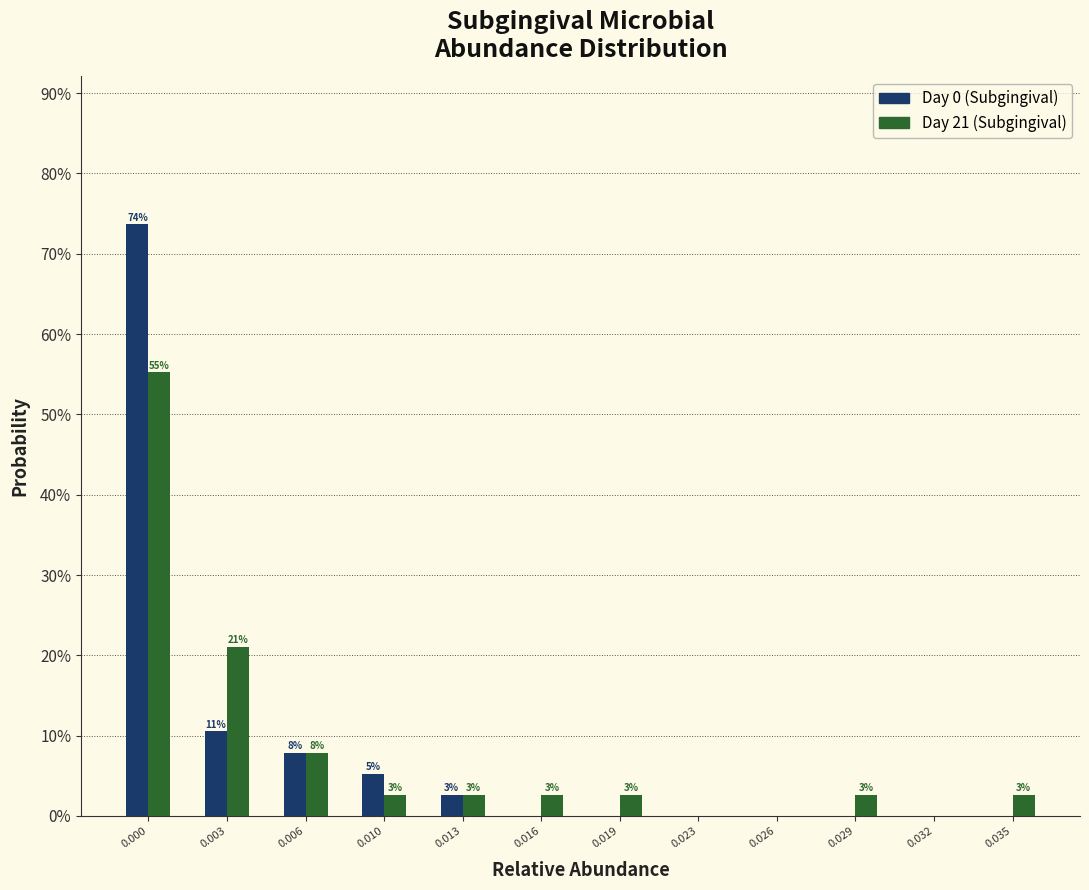

Are the bars horizontal?

No